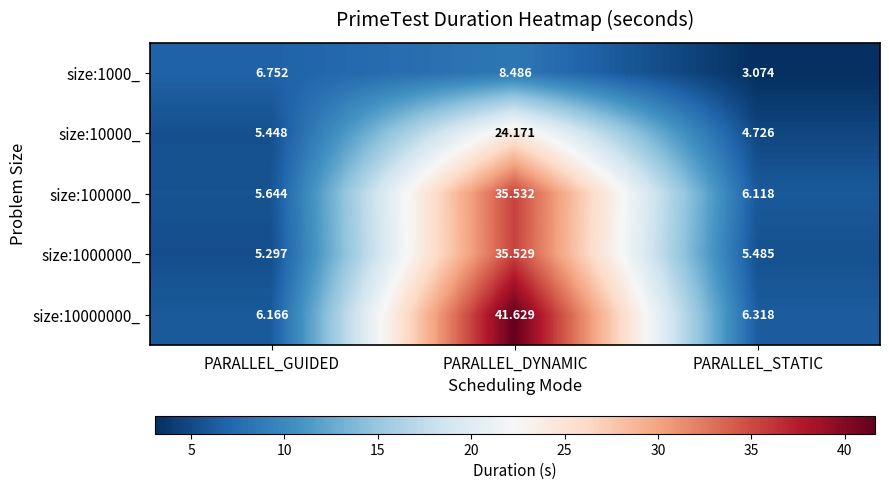

Rank the categories by size:10000_ value from highest to lowest.

PARALLEL_DYNAMIC, PARALLEL_GUIDED, PARALLEL_STATIC